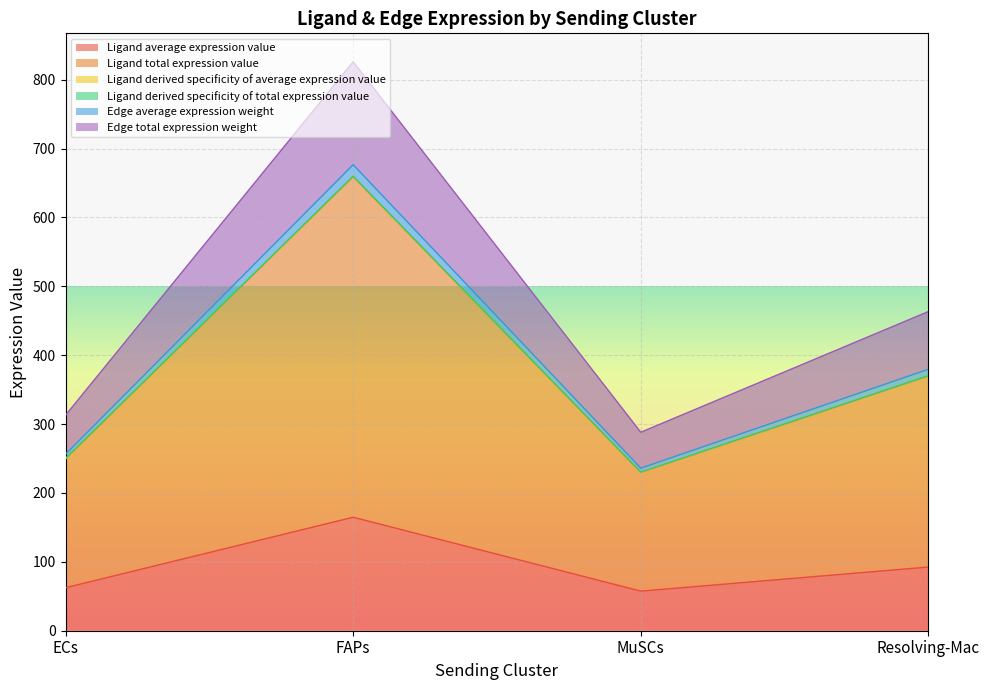

What are all the series names shown in the legend?

Ligand average expression value, Ligand total expression value, Ligand derived specificity of average expression value, Ligand derived specificity of total expression value, Edge average expression weight, Edge total expression weight